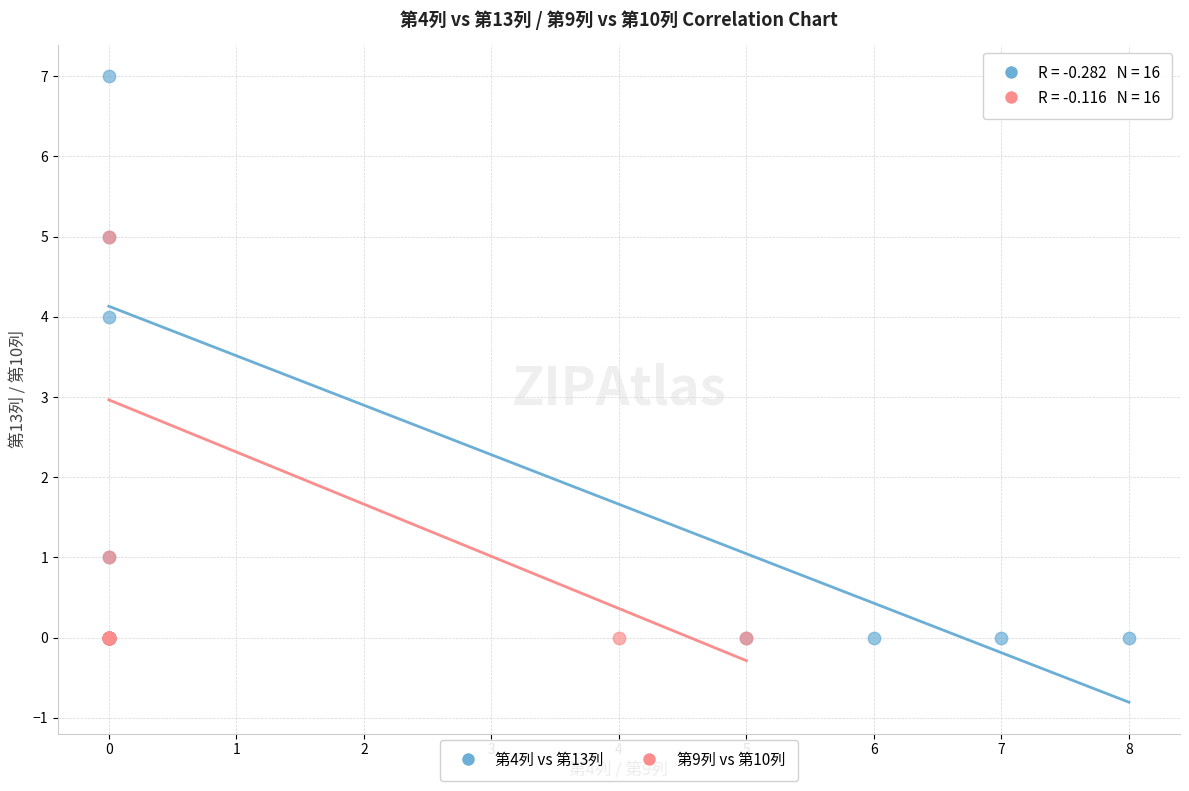

What are all the series names shown in the legend?

第4列 vs 第13列, 第9列 vs 第10列